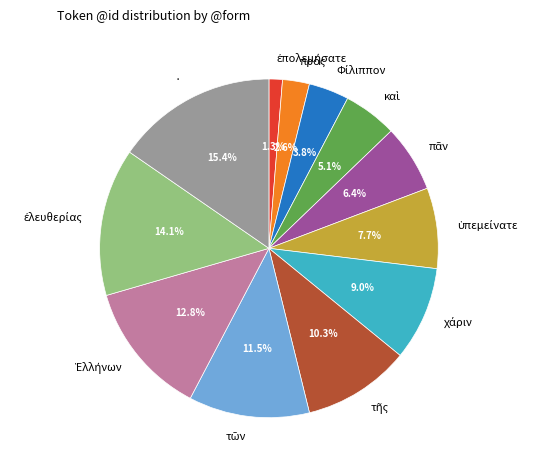

How many slices are in this pie chart?

12